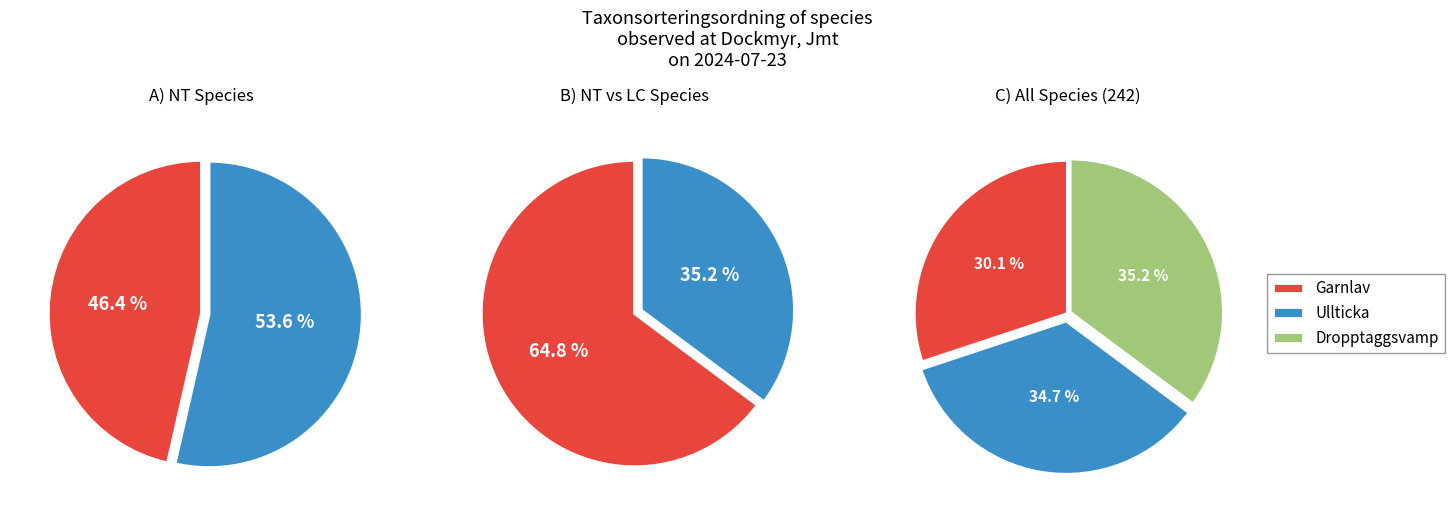

What percentage is the Garnlav (118637299) slice, to the nearest percent?

30%